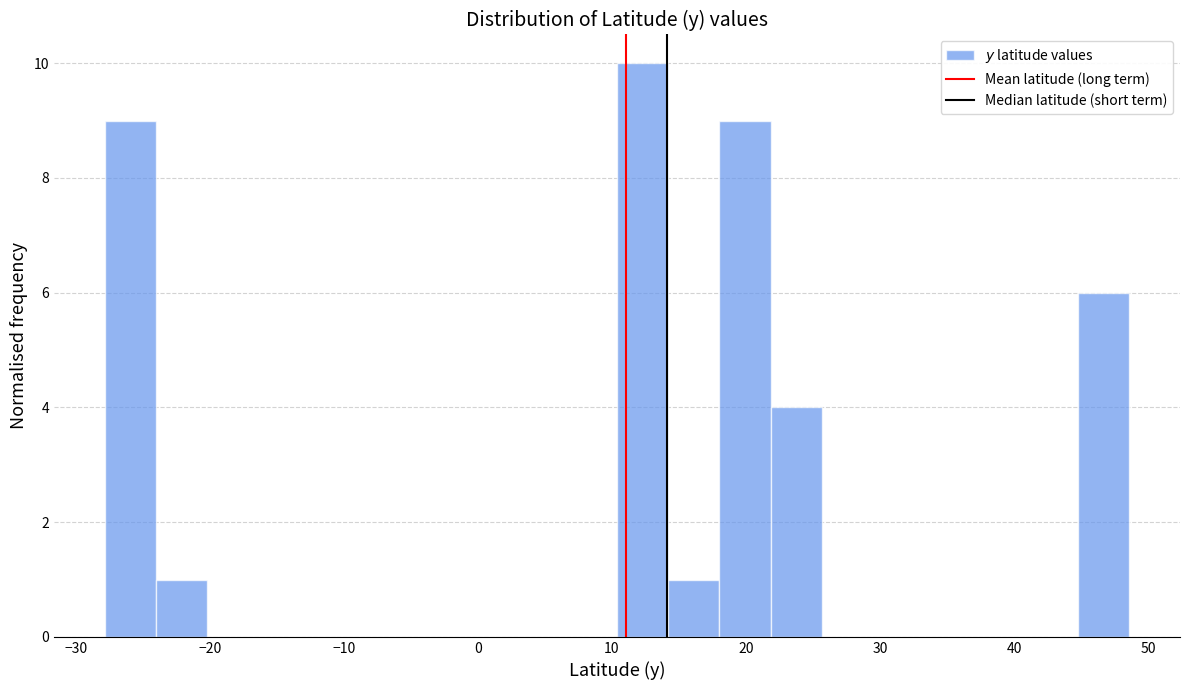

Read against the x-axis, roughly where is the centre of the tallest bar?

12